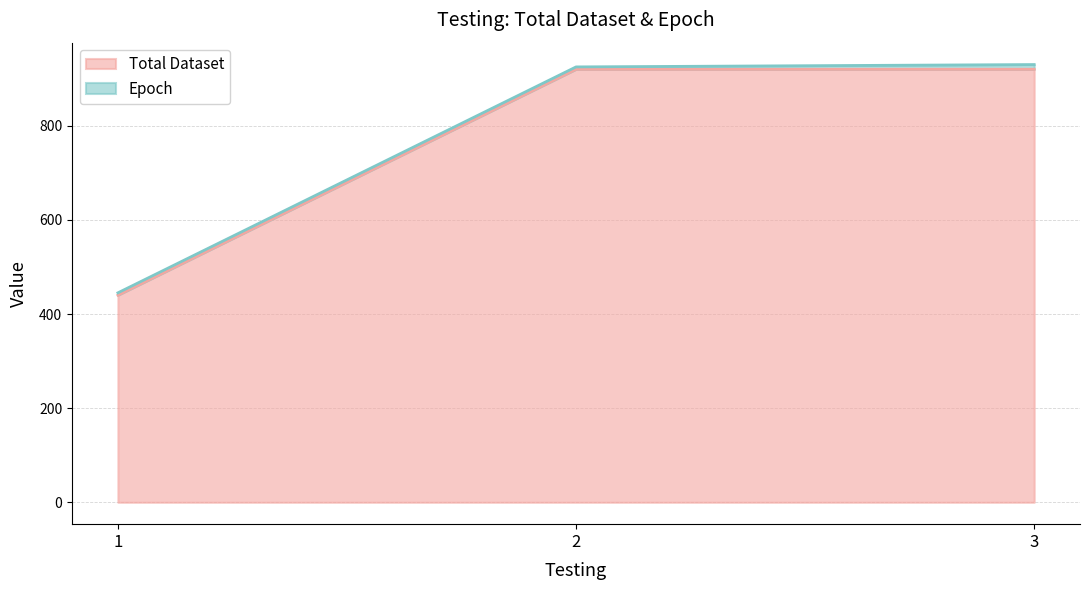

What is the maximum value for Total Dataset?

920